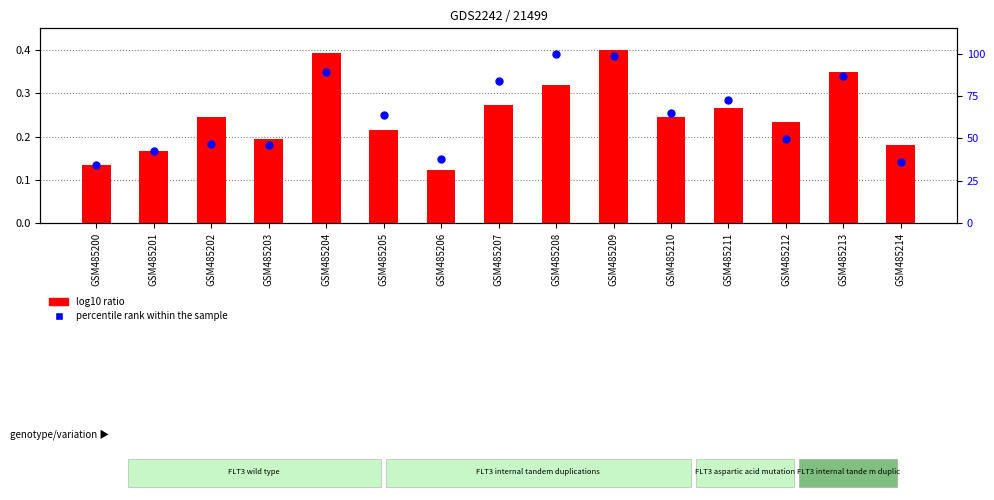

Which series contains the lowest Y value?

log10 ratio